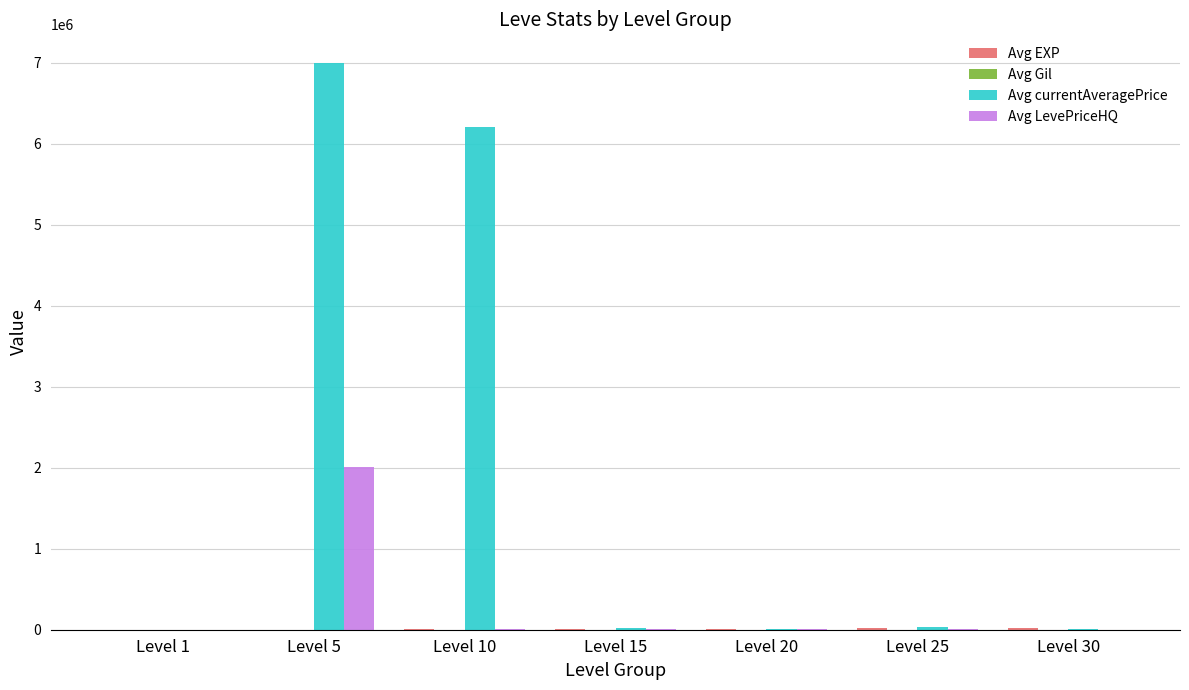

What is the greatest value displayed?

7000000.0